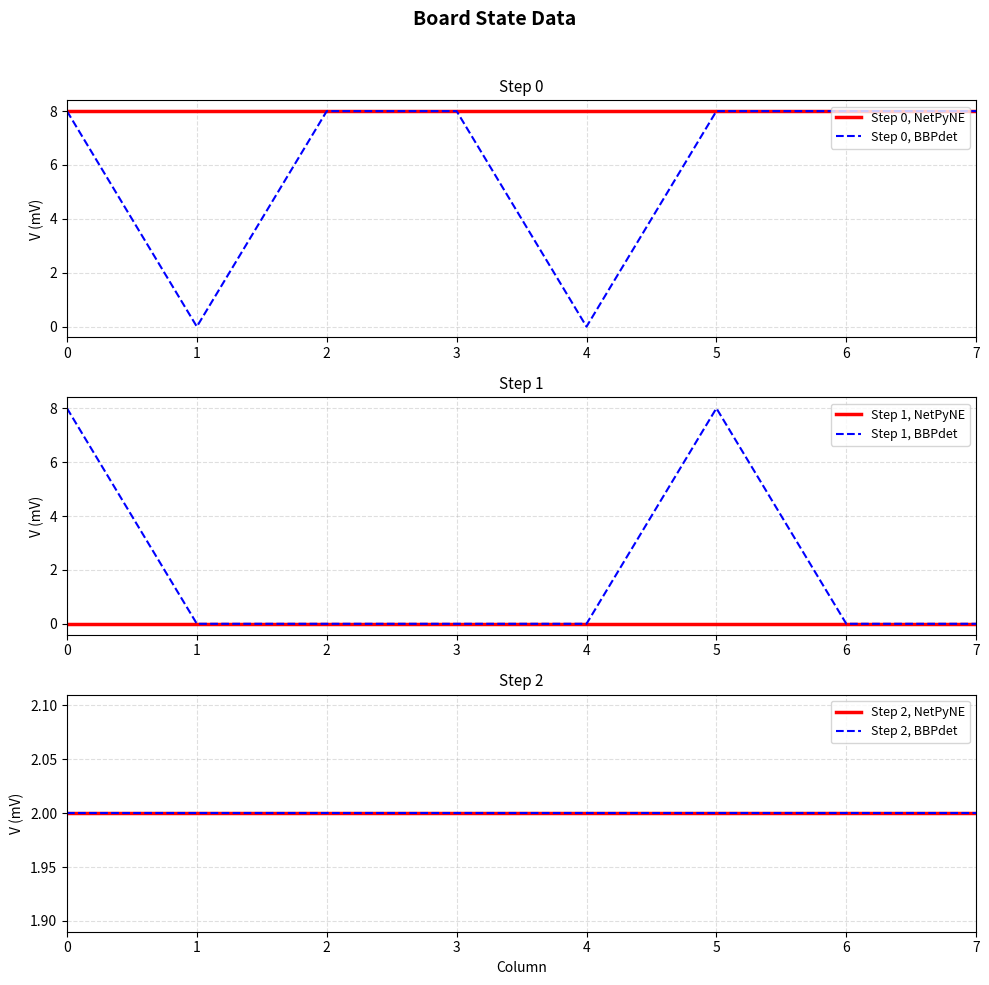

Which series has the largest range (max minus min)?

Step 0, BBPdet